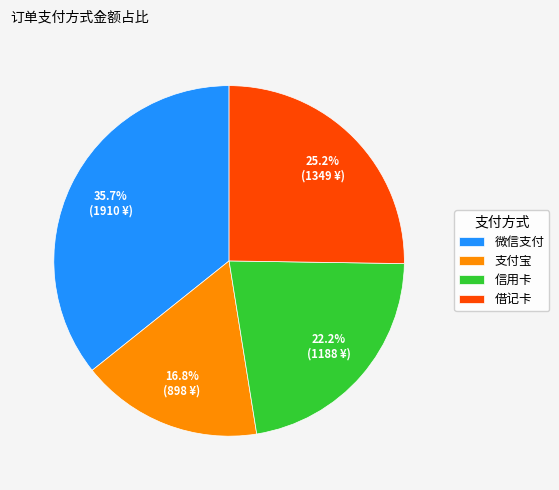

Is there any slice that represents more than half of the pie?

No